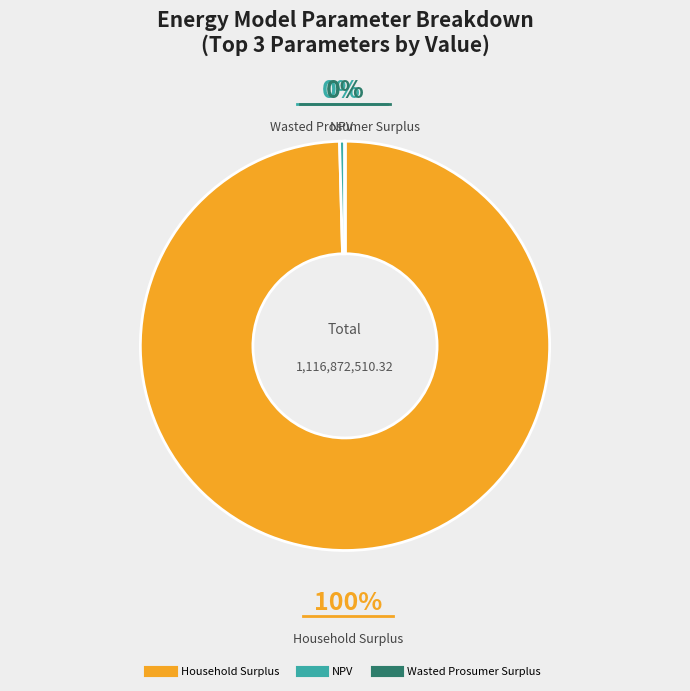

Is there a majority slice in this chart?

Yes